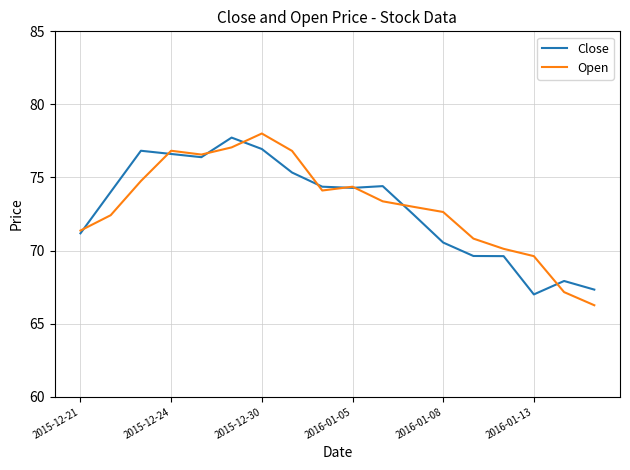

Which series has the widest spread of values?

Open